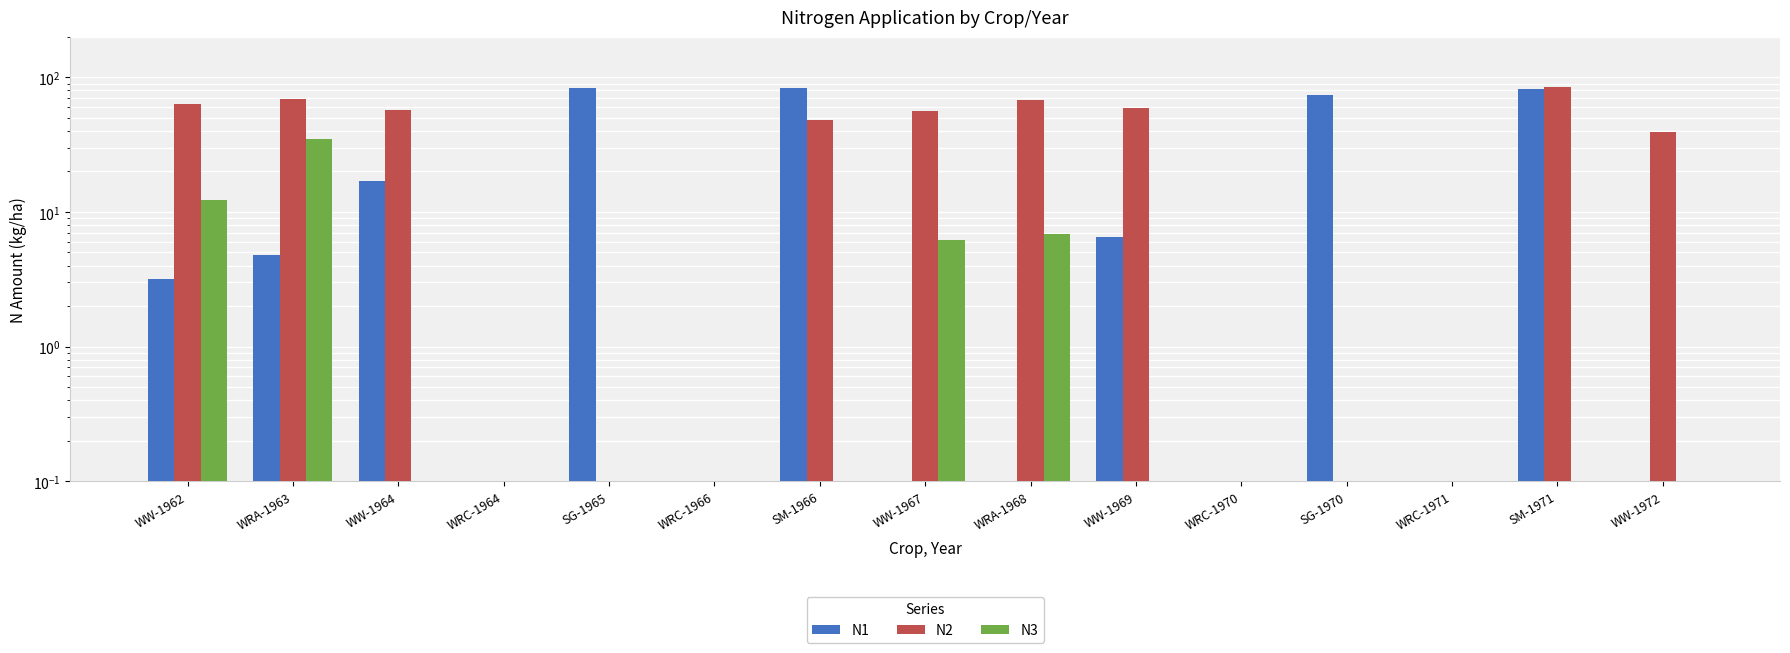

Which series has the largest total across all categories?

N2